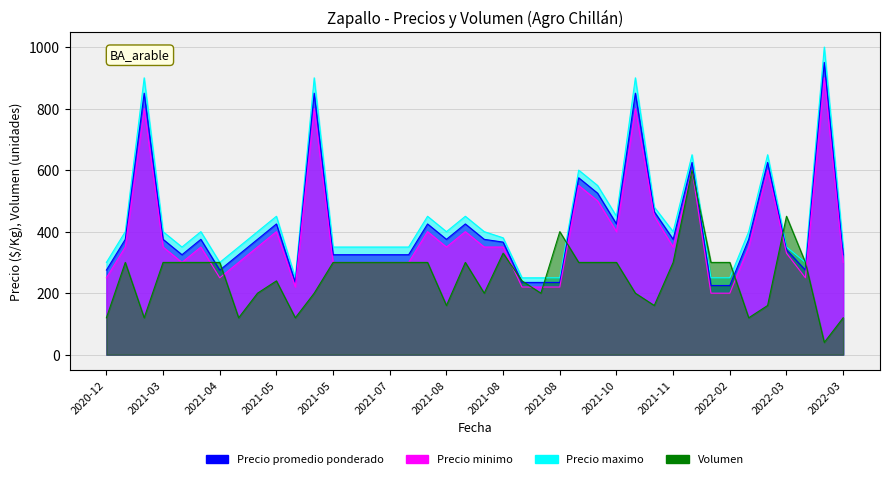

What are all the series names shown in the legend?

Precio promedio ponderado, Precio minimo, Precio maximo, Volumen